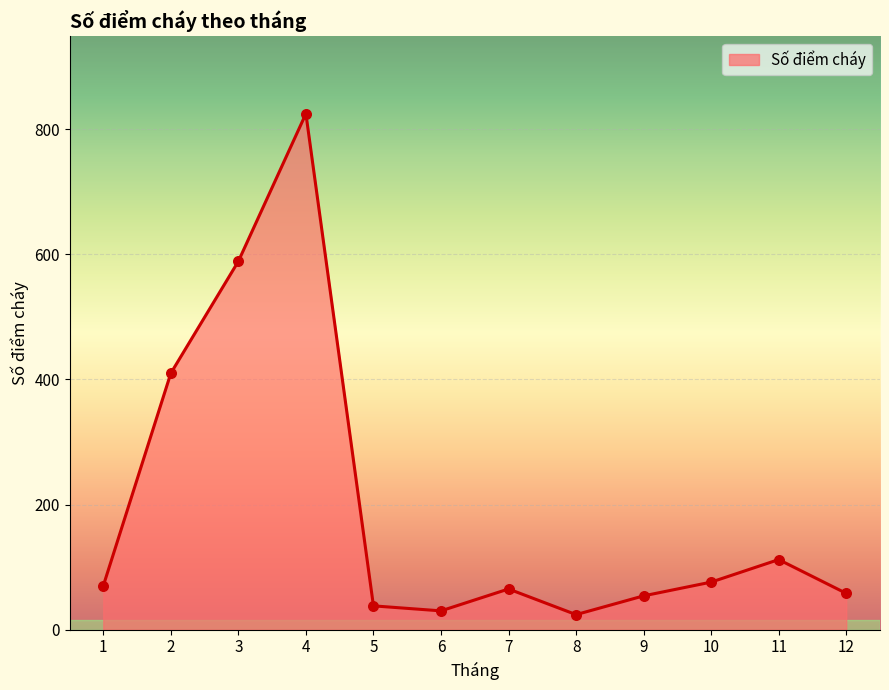

What is the change in value from 9 to 11?

+58